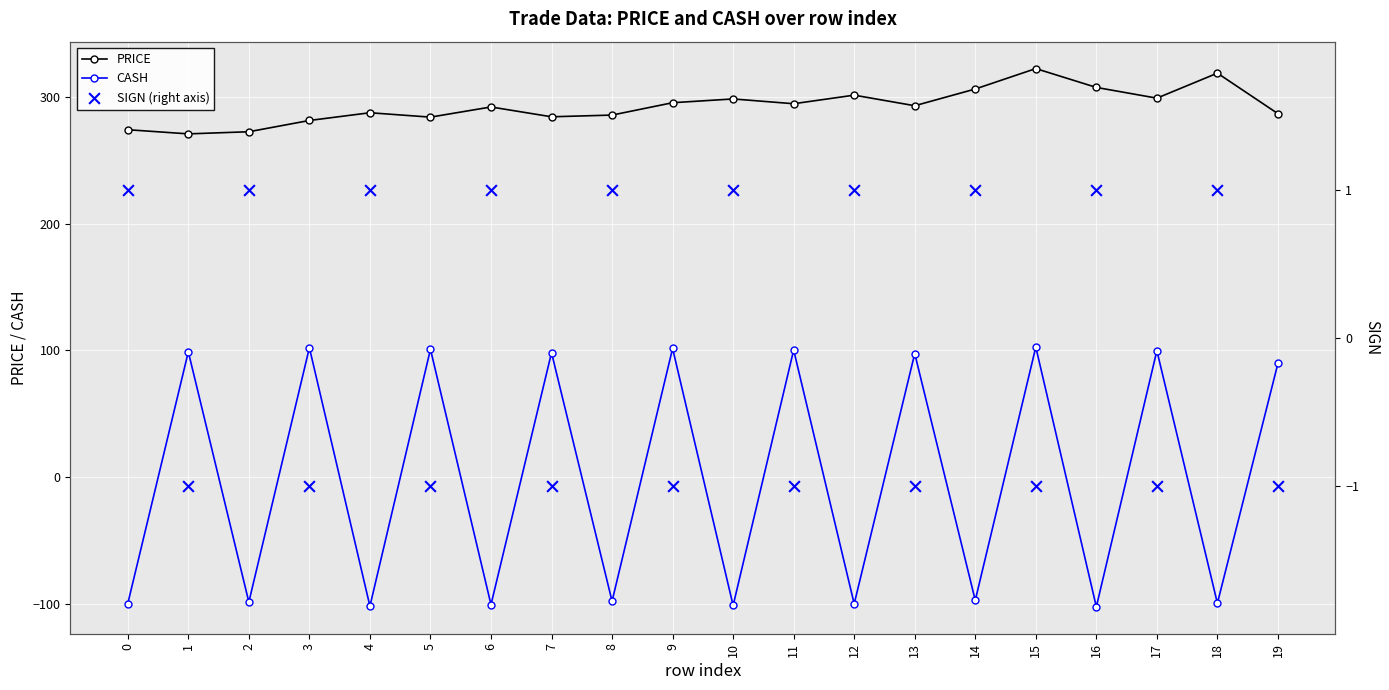

Which series has the largest Y range (max minus min)?

CASH